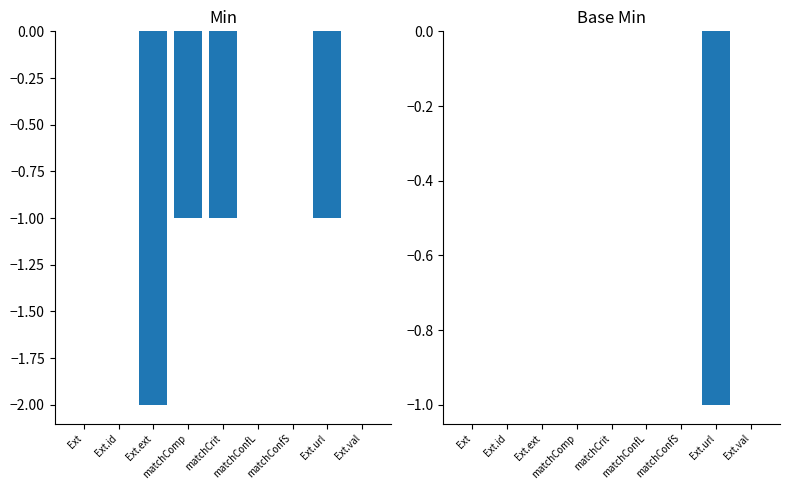

Reading left to right, list all the values displayed in this chart.

Min: 0	0	-2	-1	-1	0	0	-1	0
Base Min: 0	0	0	0	0	0	0	-1	0